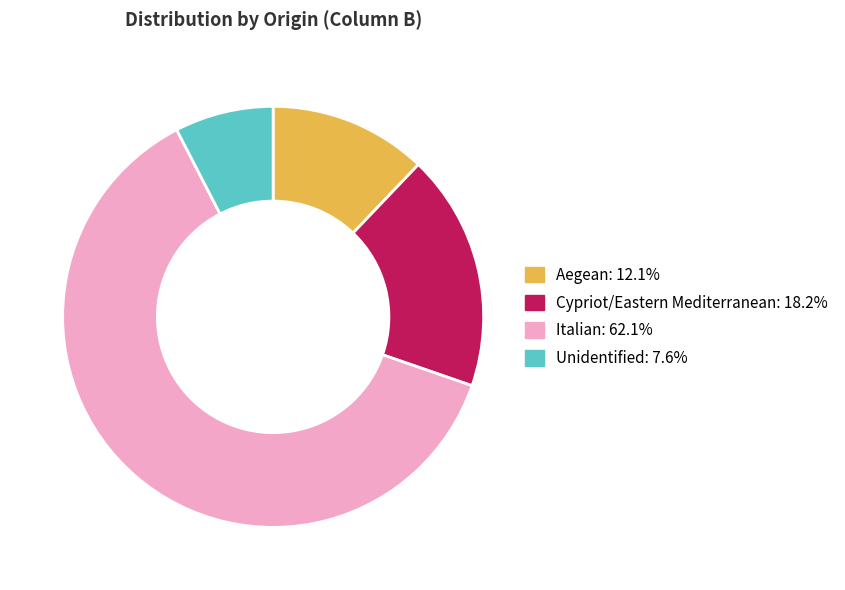

What is the majority slice?

Italian